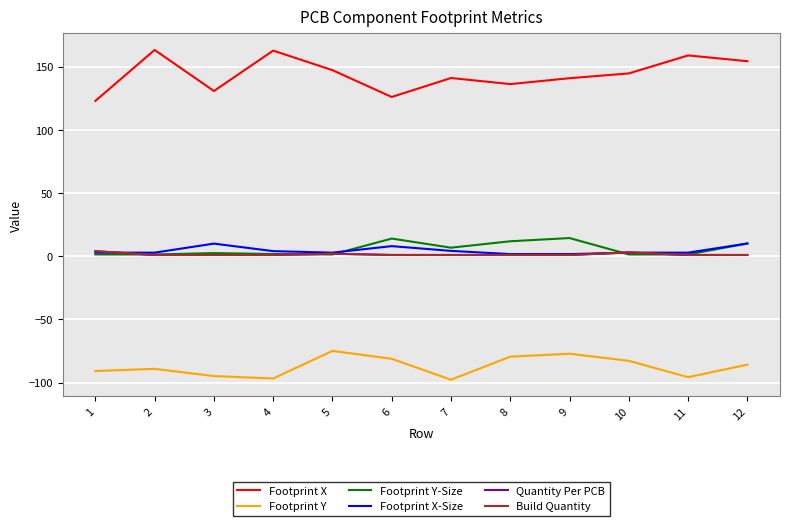

True or false: Footprint Y and Quantity Per PCB intersect in this chart.

False